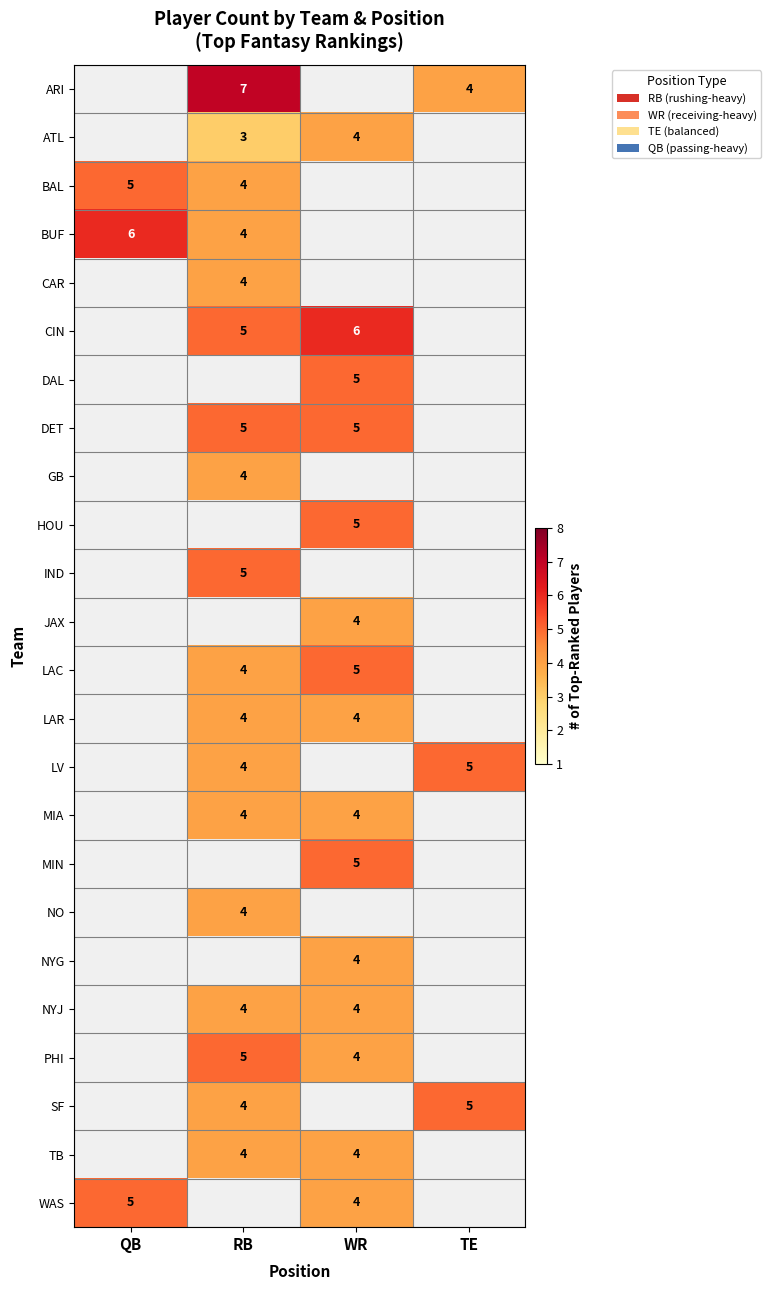

Count the number of data series in this chart.

24